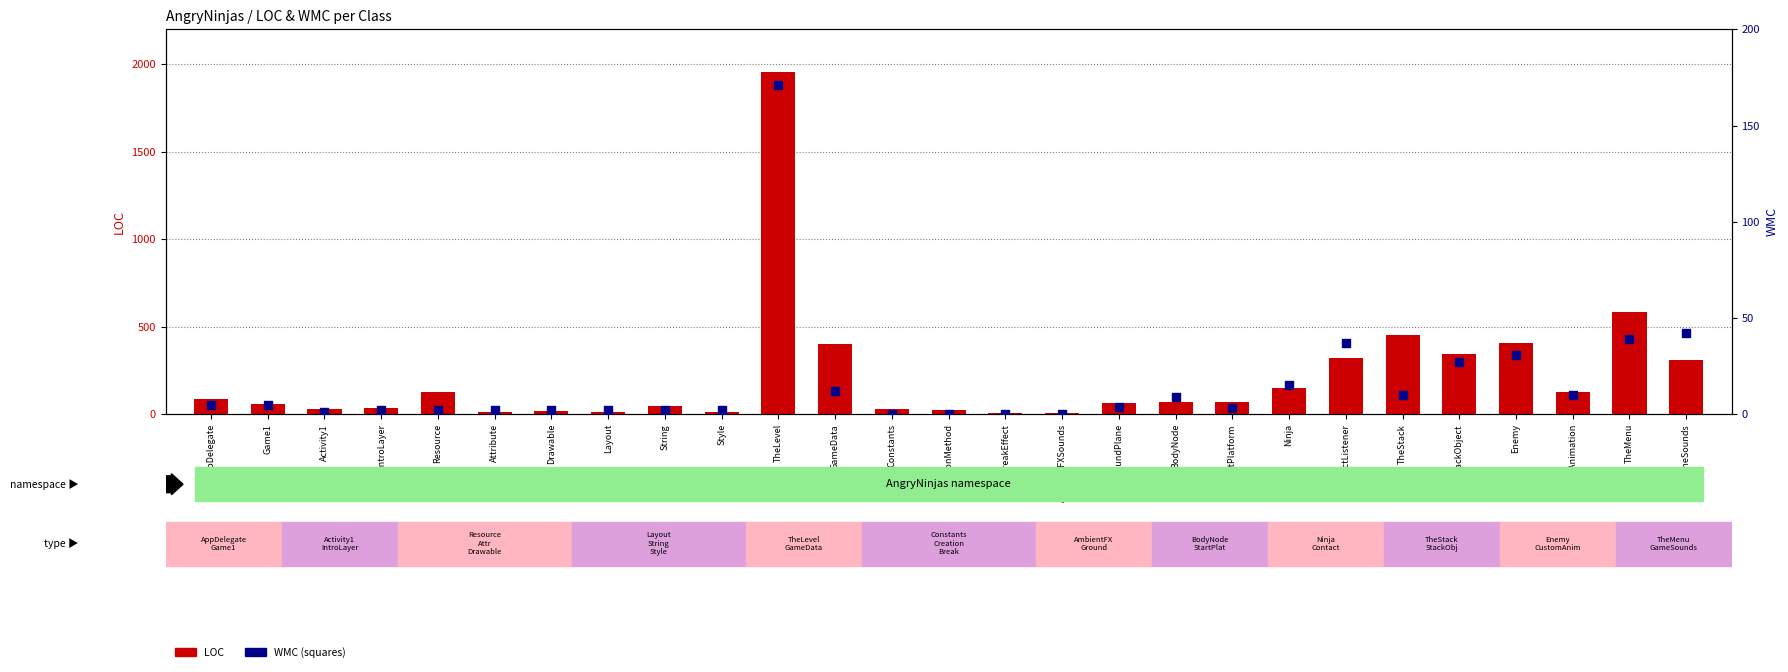

What are all the series names shown in the legend?

LOC, WMC